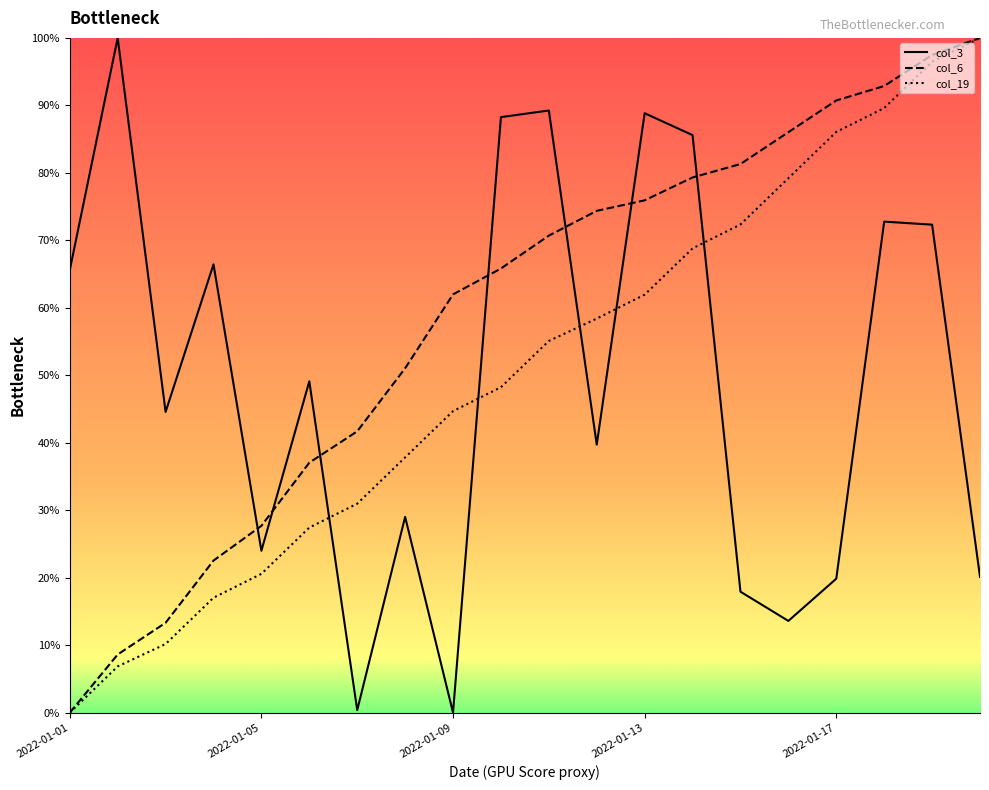

What is the sum of all col_3 values?

9.9